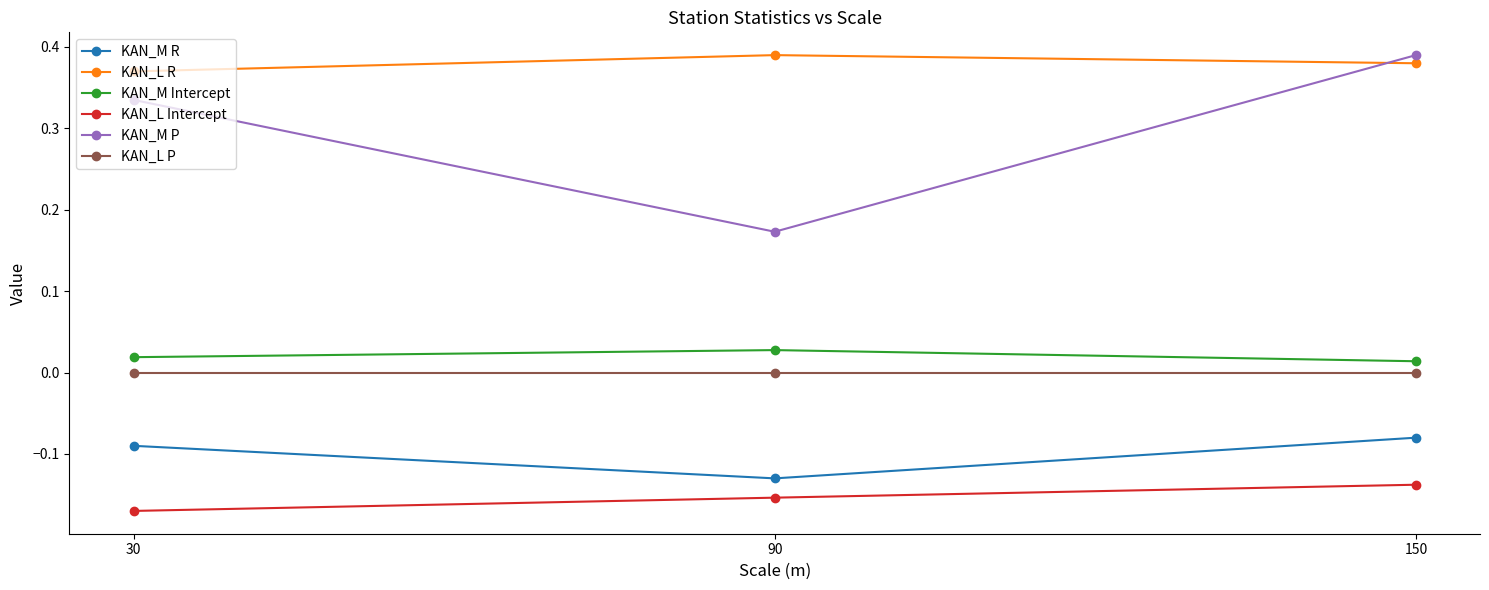

How many data points does each series have?

3